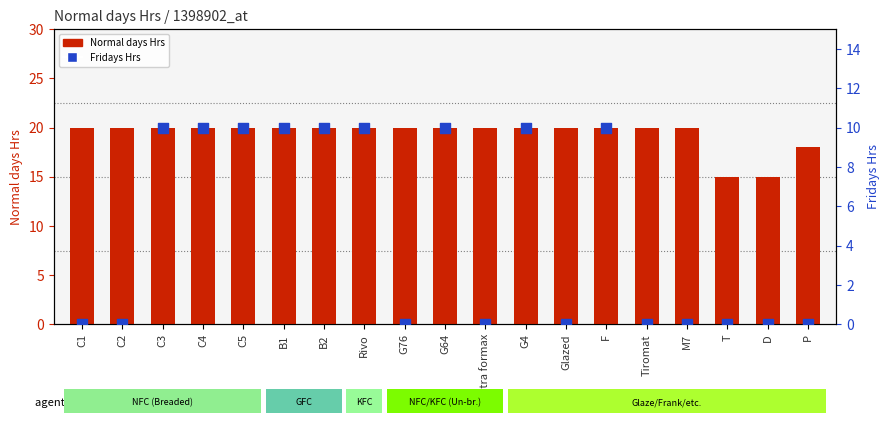

What is the total value across all series at T?

15